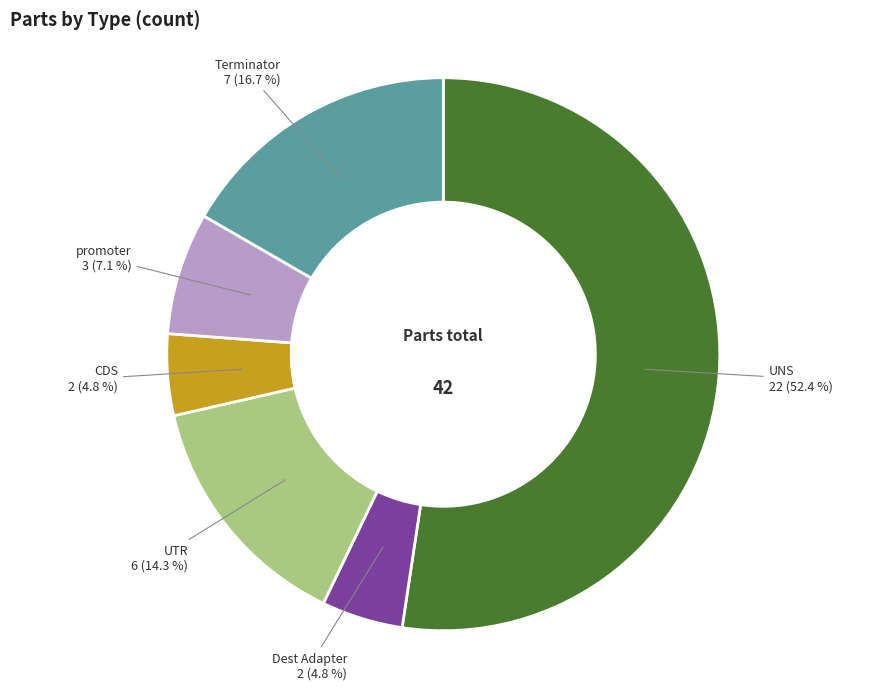

Does any single category account for the majority?

Yes